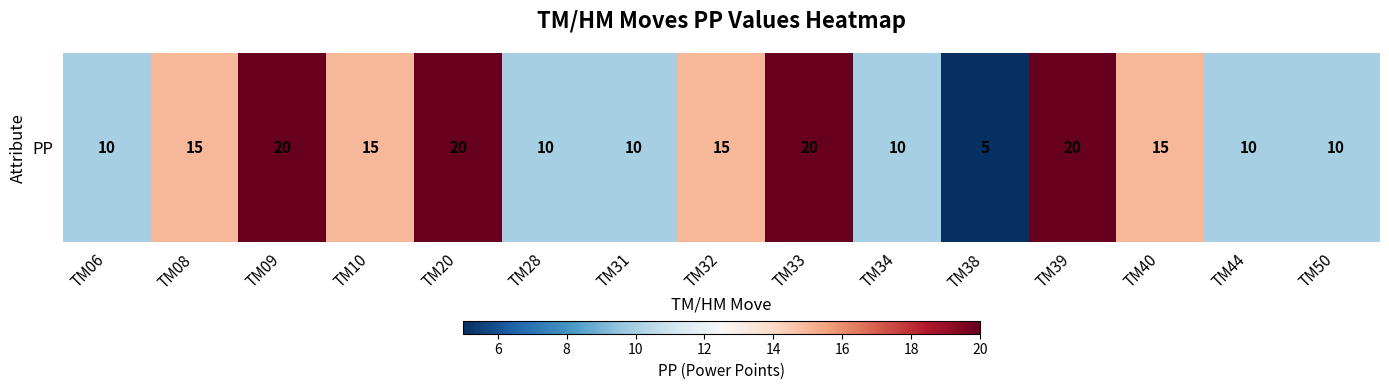

What is the difference between the maximum and minimum values?

15